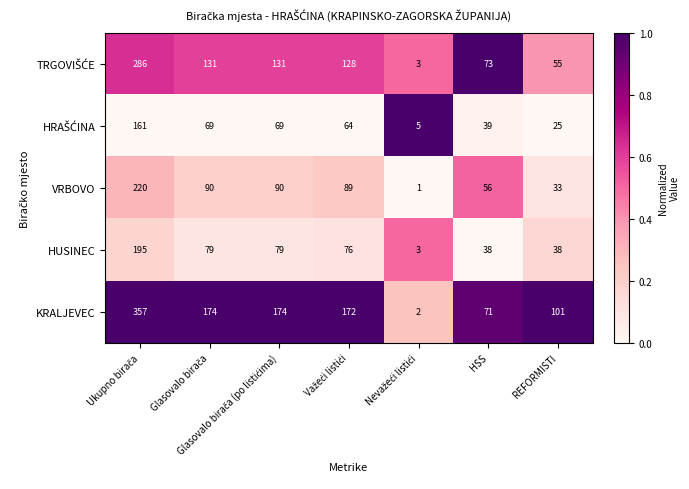

What is the approximate value of HUSINEC at REFORMISTI, to the nearest 50?

50